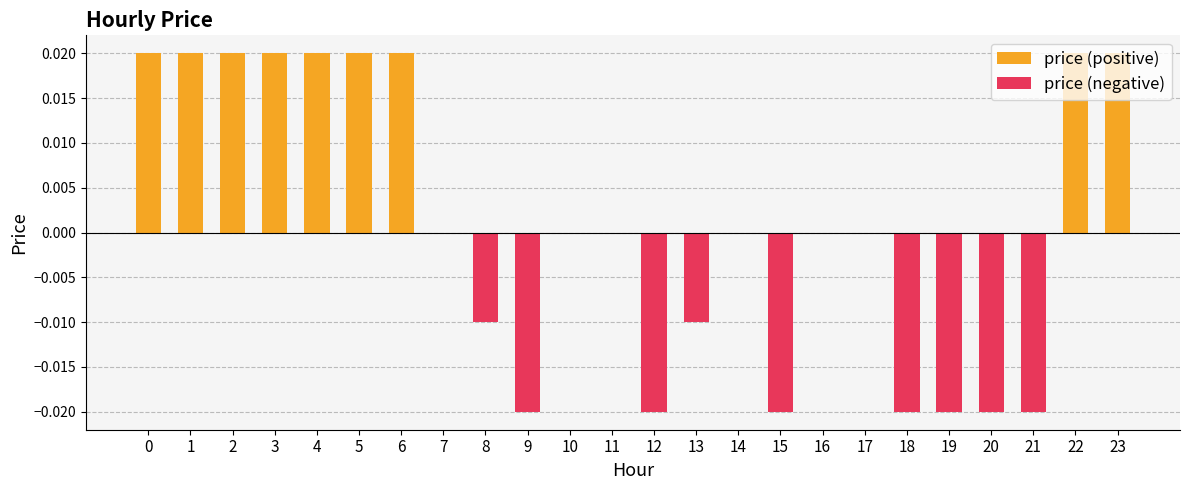

How many bars are there in total?

24